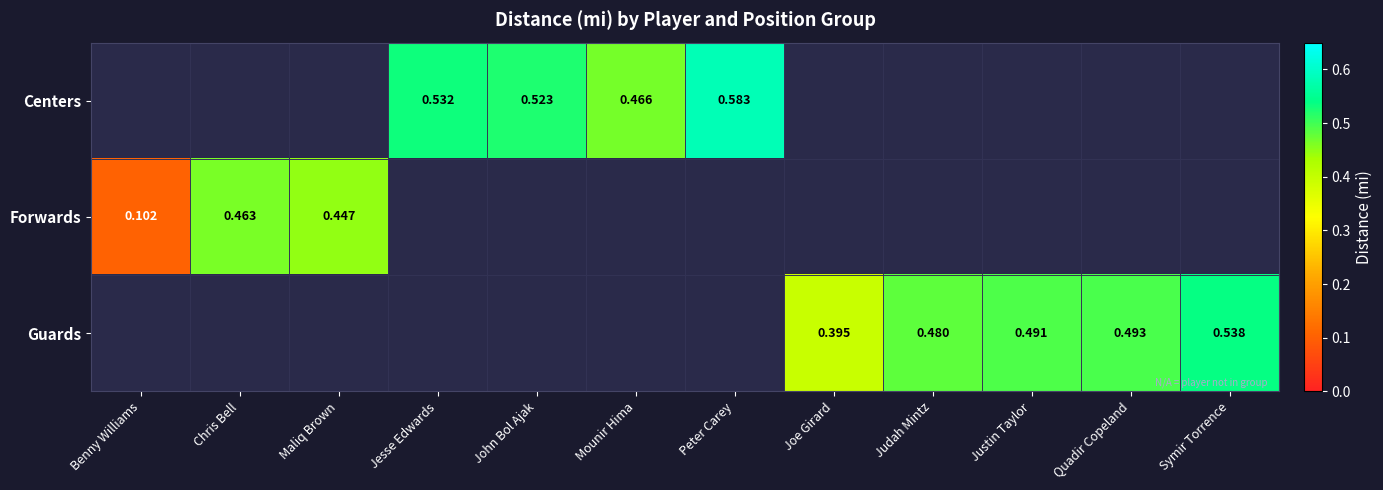

Which category has the highest value in the Forwards series?

Chris Bell